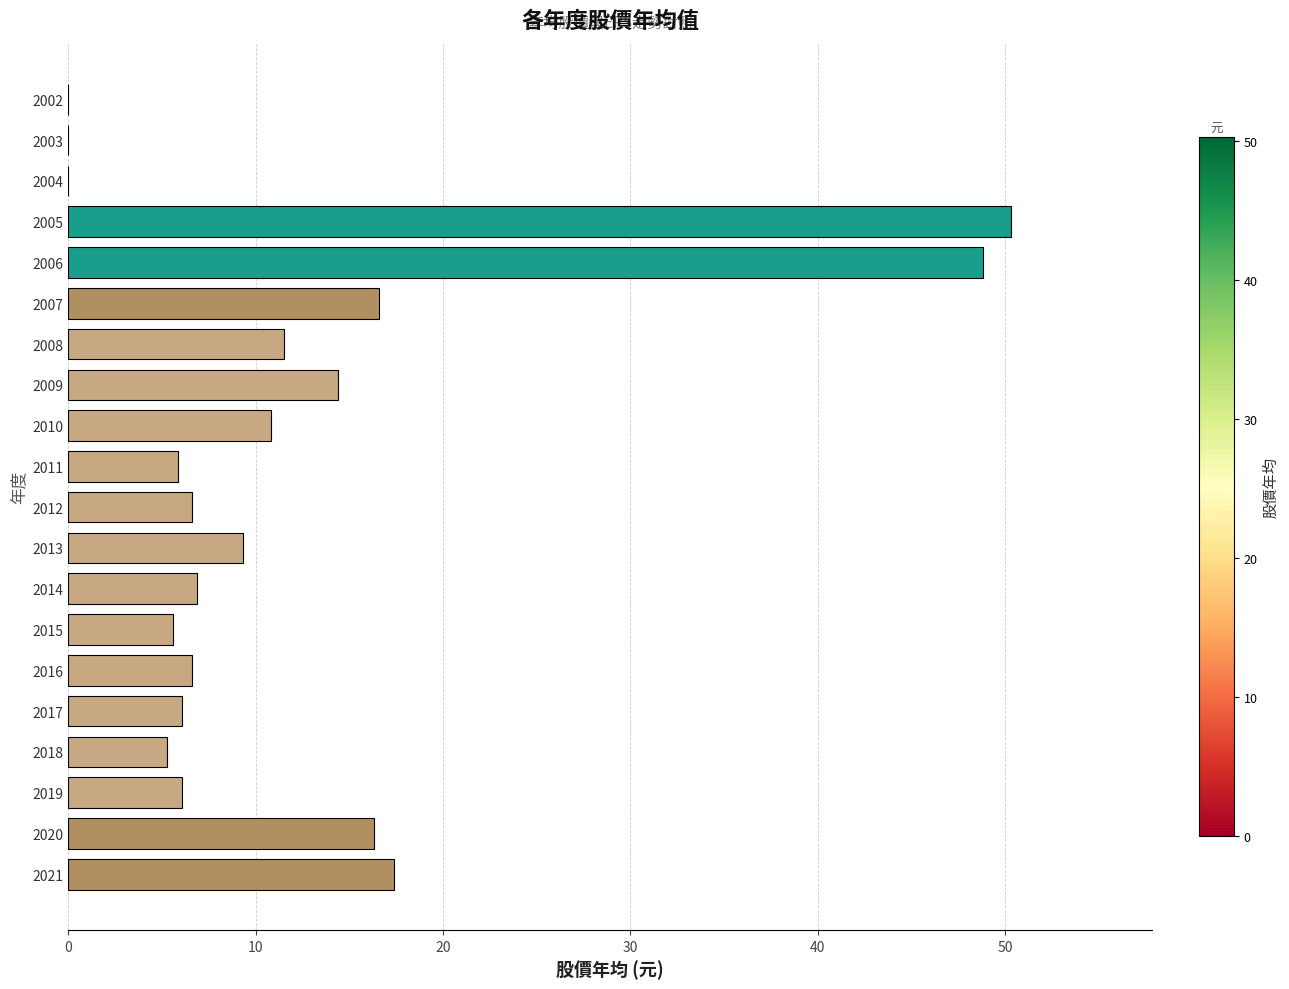

Is it true that the value at 2006 is 48.8?

True